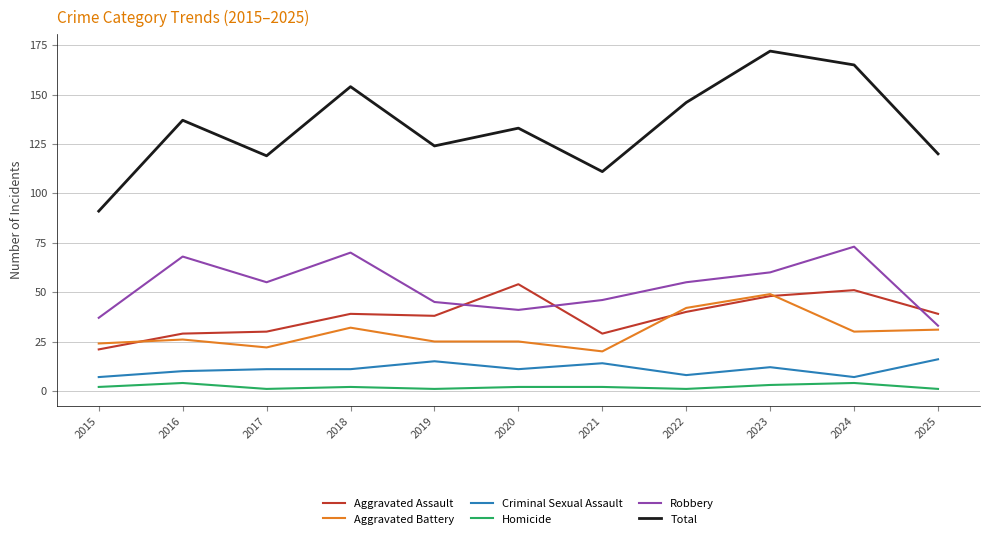

Reading right to left, list all the values displayed in this chart.

Aggravated Assault: 39	51	48	40	29	54	38	39	30	29	21
Aggravated Battery: 31	30	49	42	20	25	25	32	22	26	24
Criminal Sexual Assault: 16	7	12	8	14	11	15	11	11	10	7
Homicide: 1	4	3	1	2	2	1	2	1	4	2
Robbery: 33	73	60	55	46	41	45	70	55	68	37
Total: 120	165	172	146	111	133	124	154	119	137	91